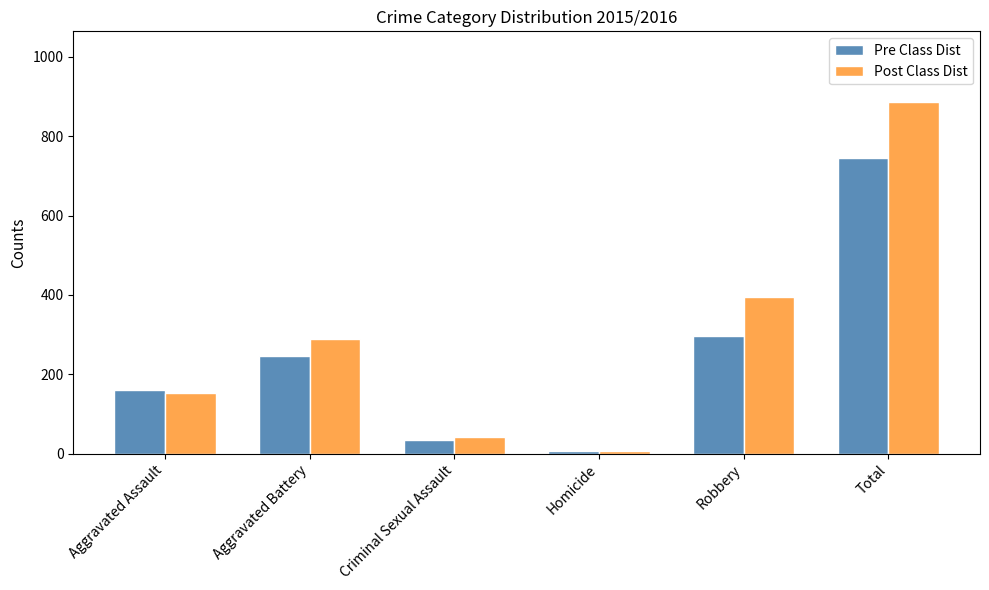

At which label is Post Class Dist closest to 447?

Robbery